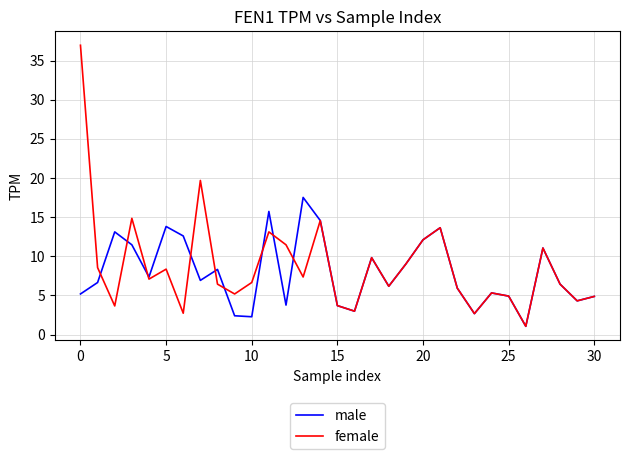

Which series has the widest spread of values?

female